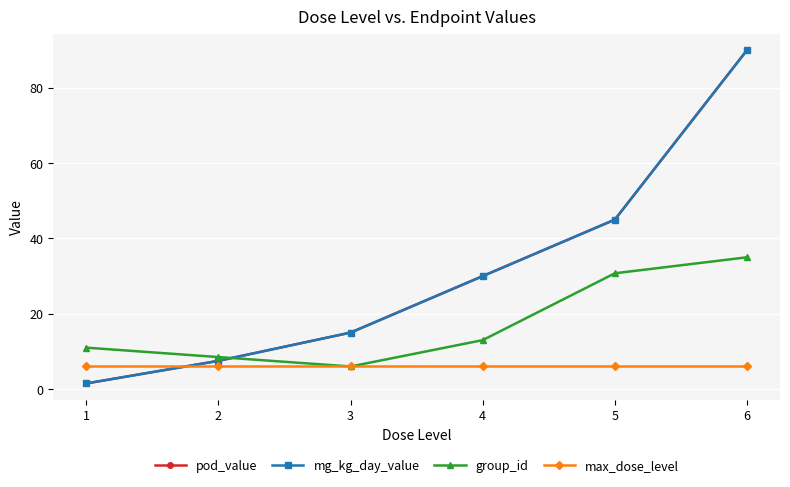

What is the value of the mg_kg_day_value point at the 5th from the left?

45.0